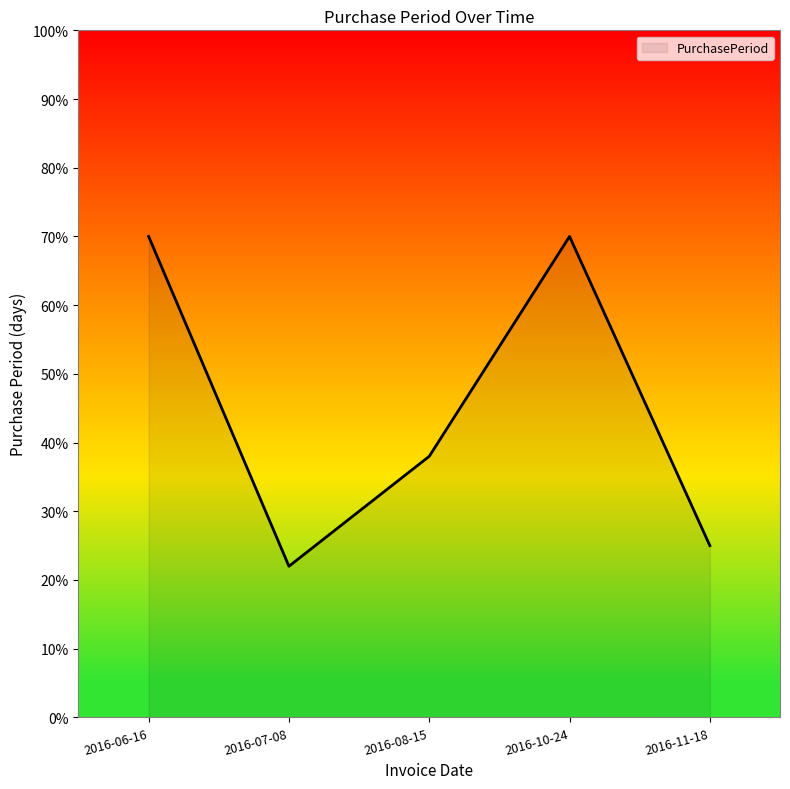

The value at 2016-06-16 is 101. True or false?

False